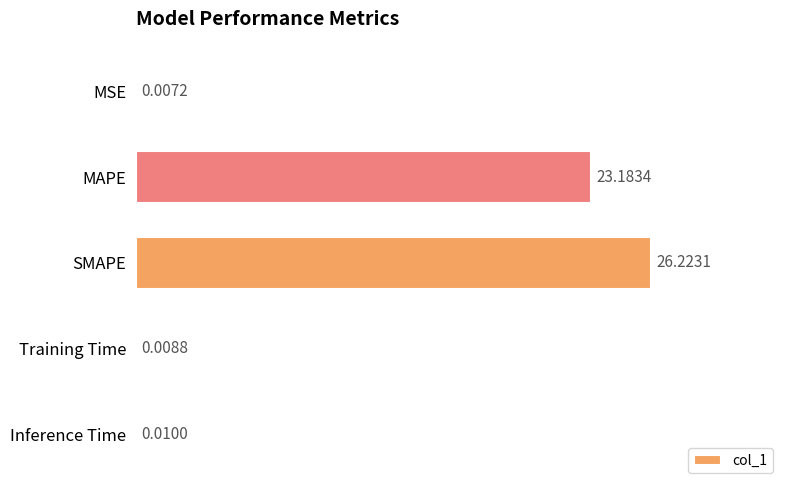

Which has a higher value, Training Time or SMAPE?

SMAPE